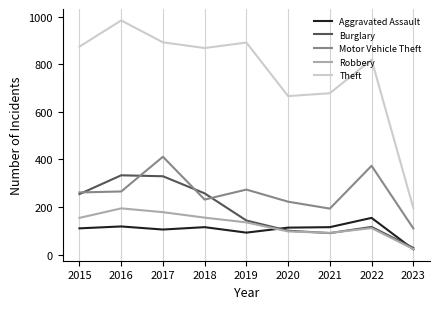

The value of Motor Vehicle Theft at 2019 is 161. True or false?

False